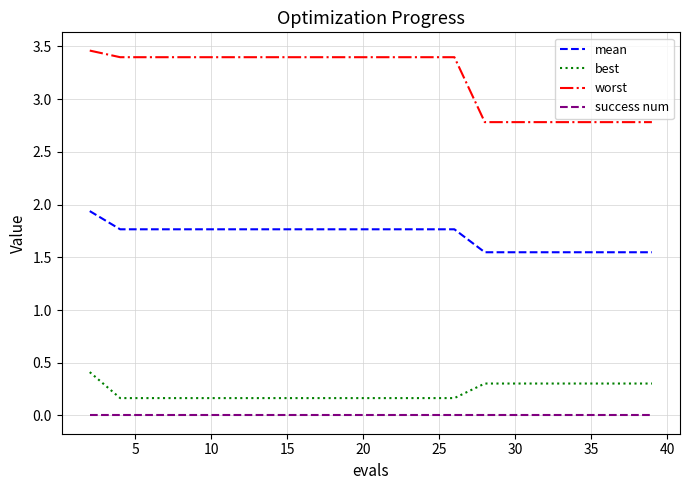

Which series has the widest spread of values?

worst